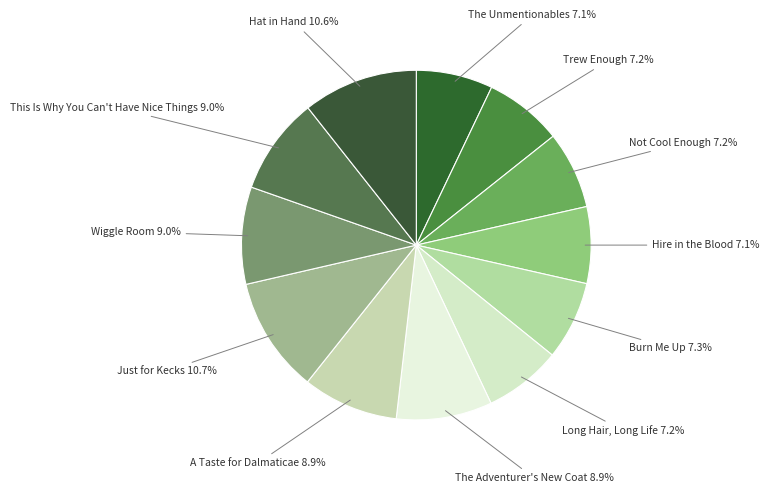

Approximately how many times larger is the value at A Taste for Dalmaticae compared to Burn Me Up?

1.2